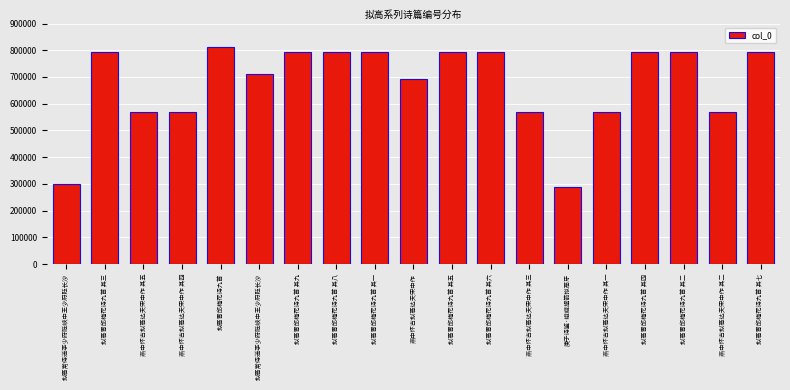

Count the number of categories in the chart.

19